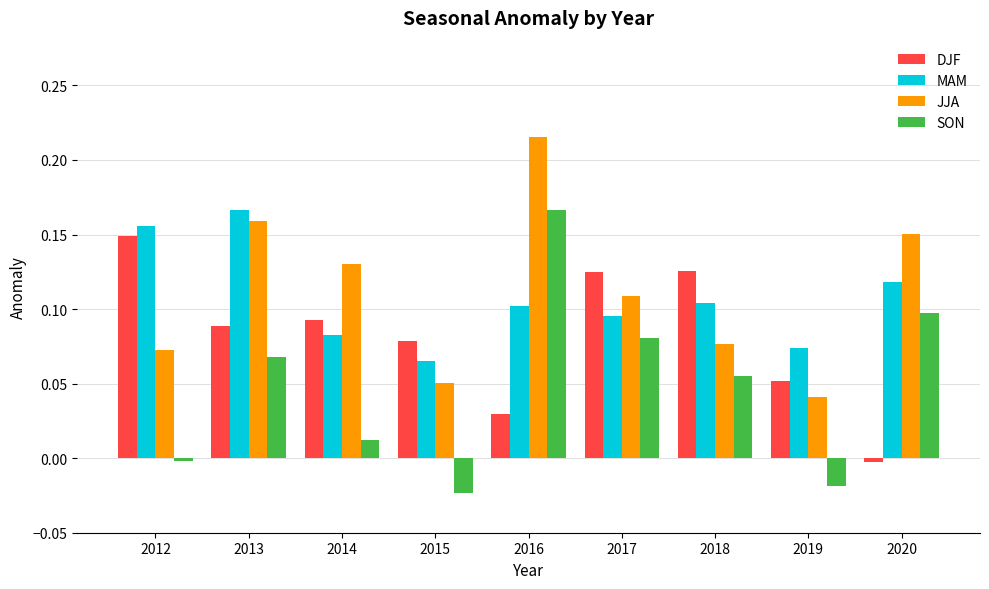

Which series changed the most between 2013 and 2017?

MAM